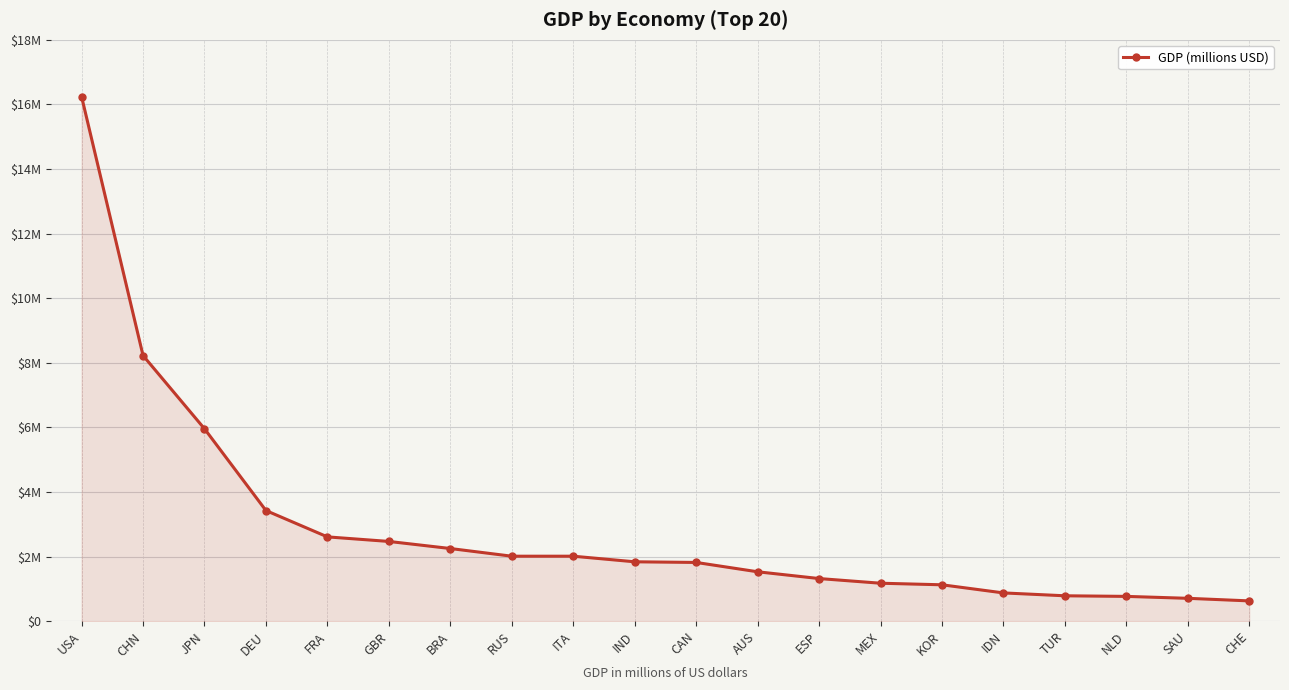

Where does the data first go above 1841710?

USA